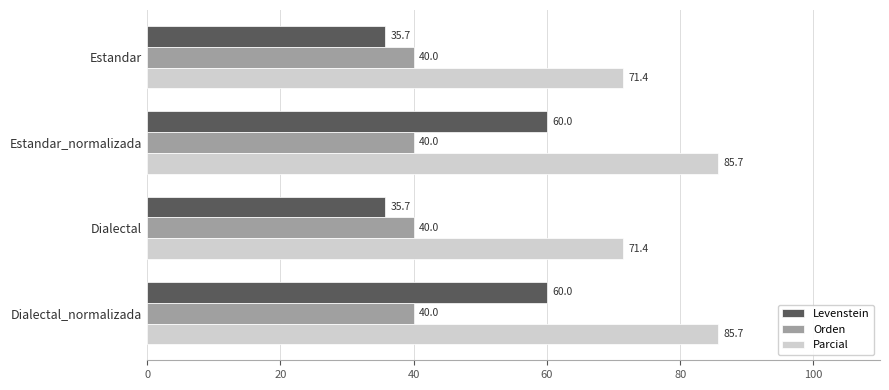

List the series in order of their peak value, highest first.

Parcial, Levenstein, Orden